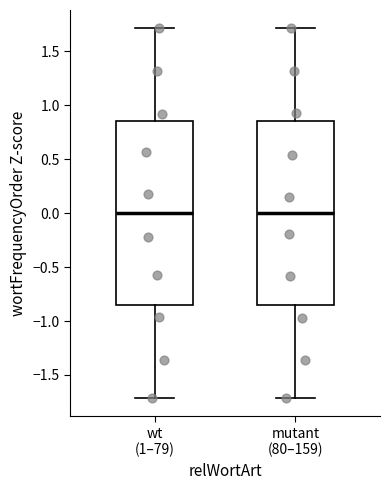

Reading left to right, read every box against the y-axis: the position of its median line, the range the box covers, and the ends of its whiskers. The values are not printed on the chart, so give them approximately, as read against the axis.

wt (1–79): median 0.00, box -0.85 to 0.85, whiskers -1.70 to 1.70
mutant (80–159): median 0.00, box -0.85 to 0.85, whiskers -1.70 to 1.70